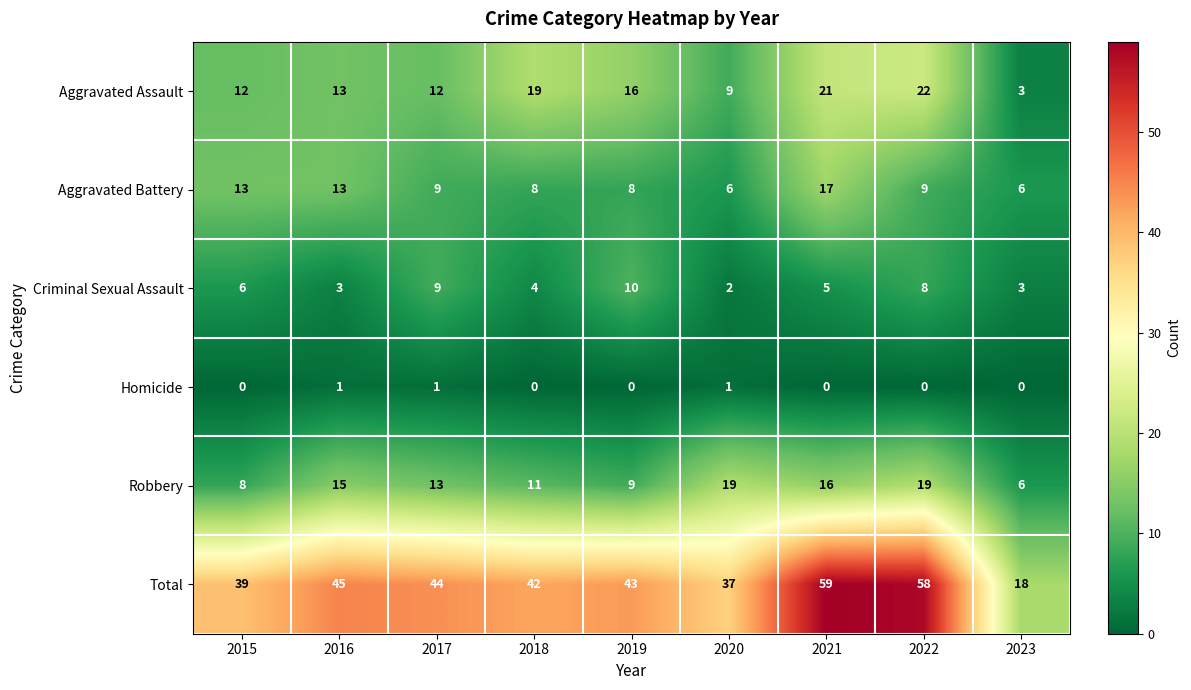

Between 2021 and 2022, which series saw the biggest shift?

Aggravated Battery